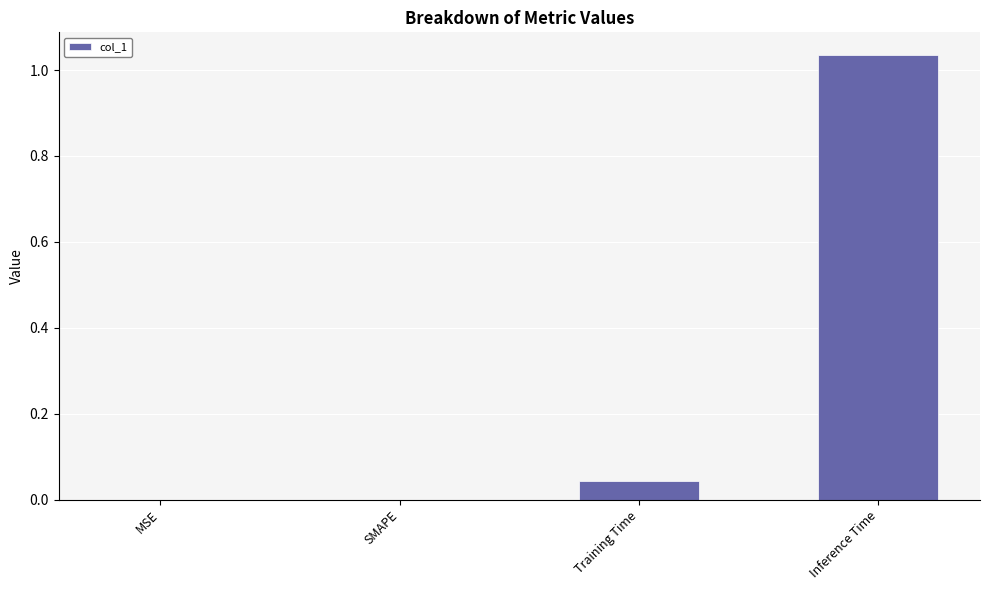

Between MSE and Inference Time, which is larger?

Inference Time